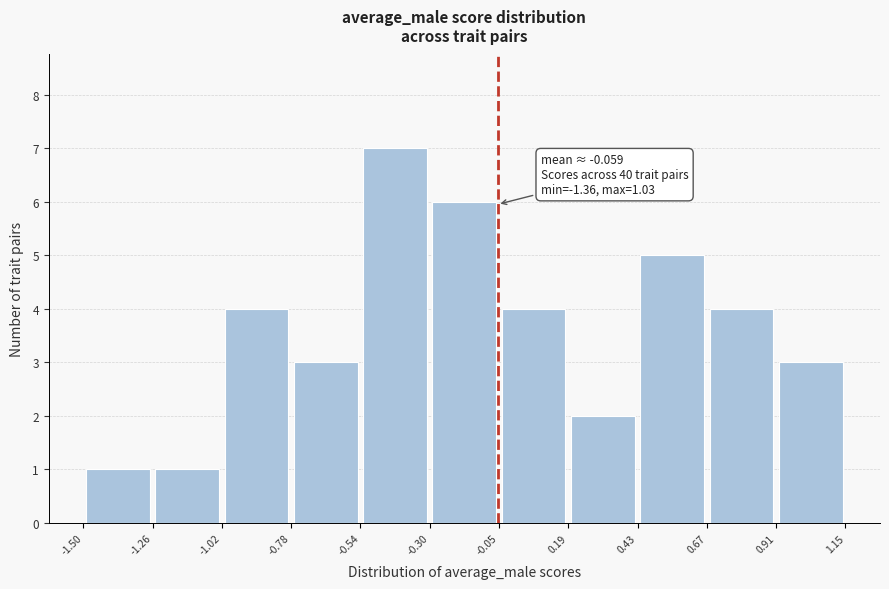

Which range on the x-axis has the tallest bar?

-0.54 to -0.30